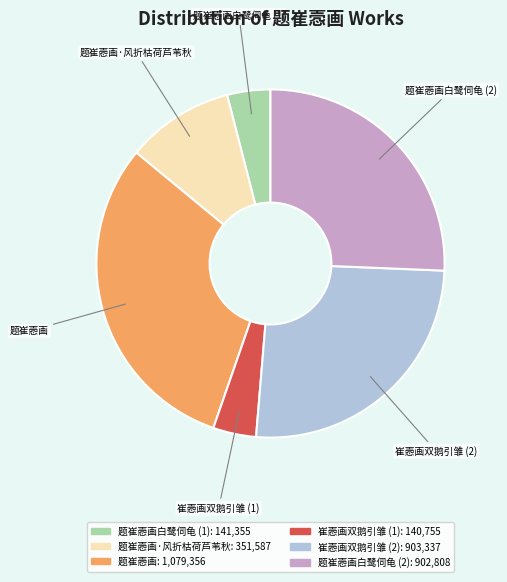

Is there any slice that represents more than half of the pie?

No